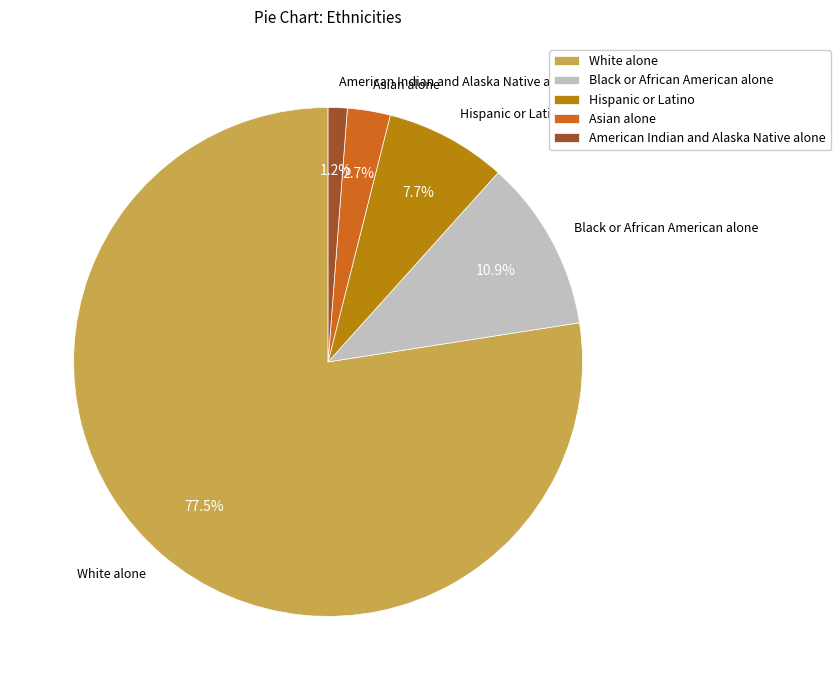

Does any single category account for the majority?

Yes